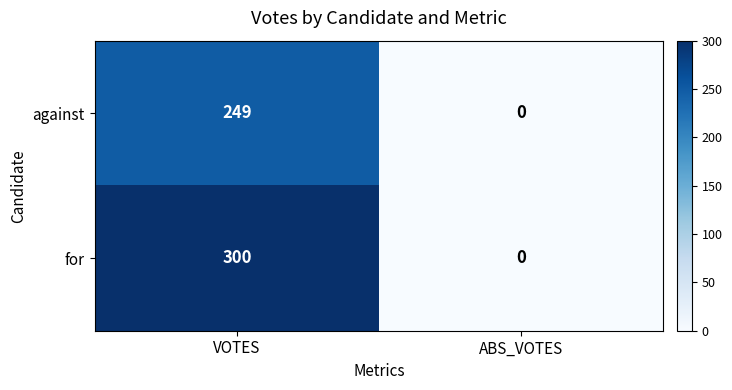

Between VOTES and ABS_VOTES, which series saw the biggest shift?

for